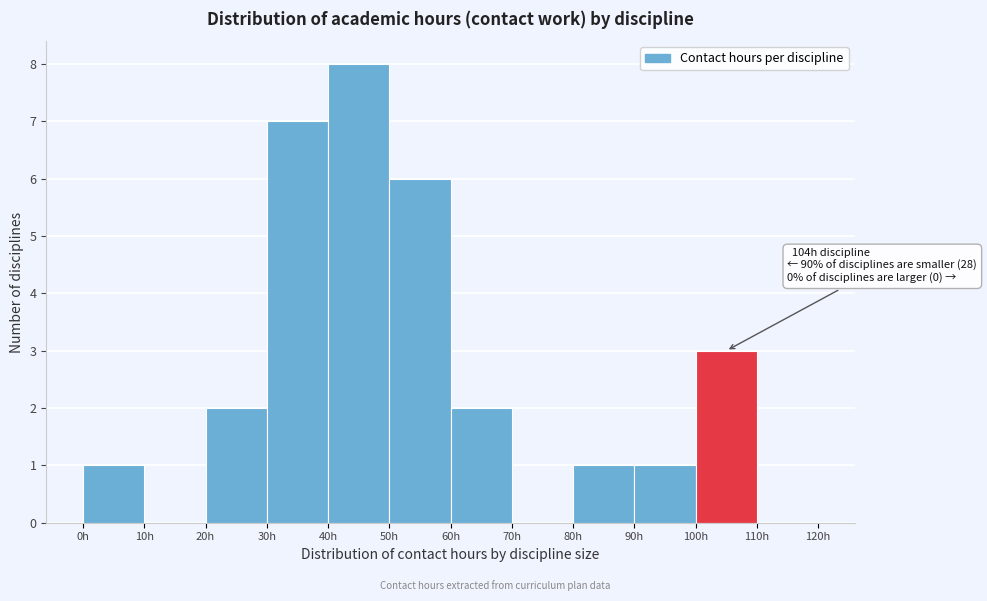

Over which range of the x-axis is the bar tallest?

40 to 50